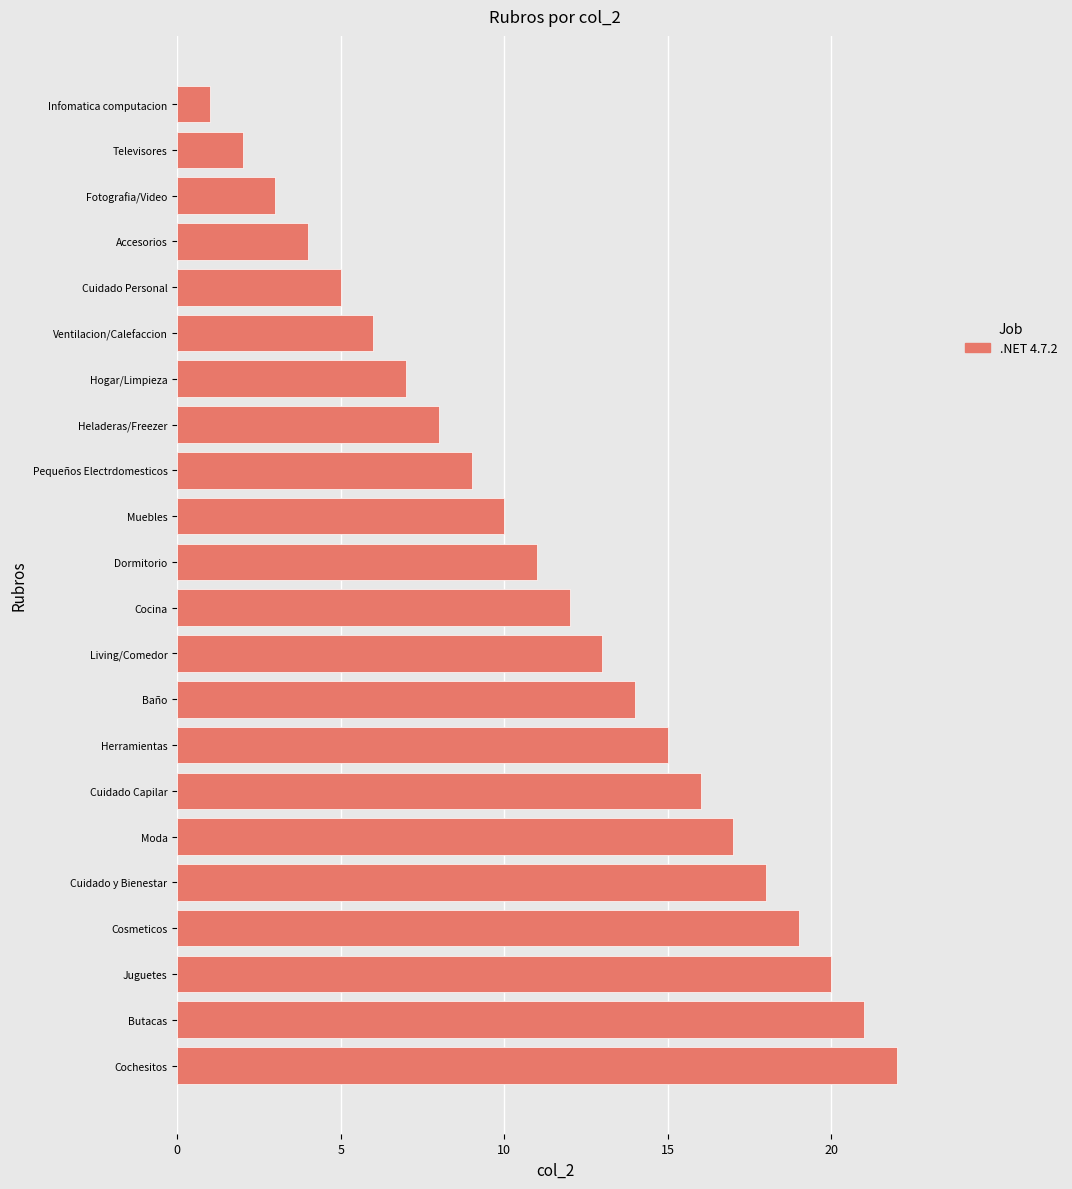

Are the bars horizontal?

Yes